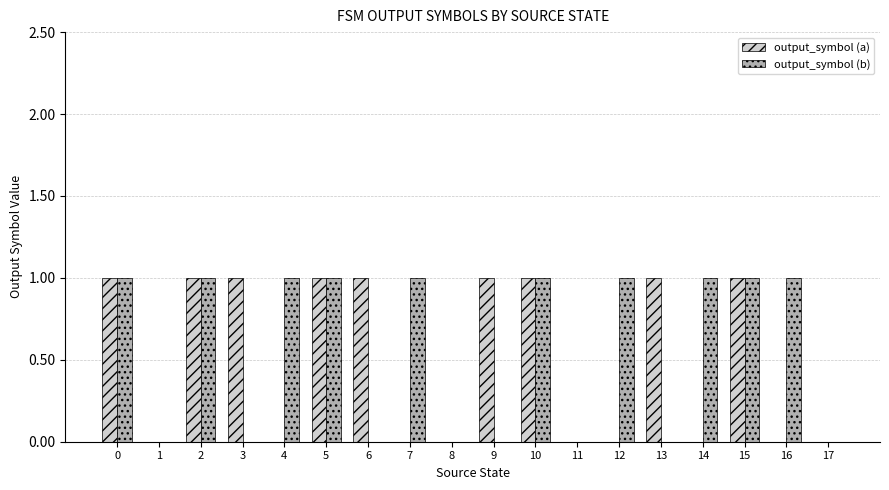

Which series changed the most between 4 and 10?

output_symbol (a)